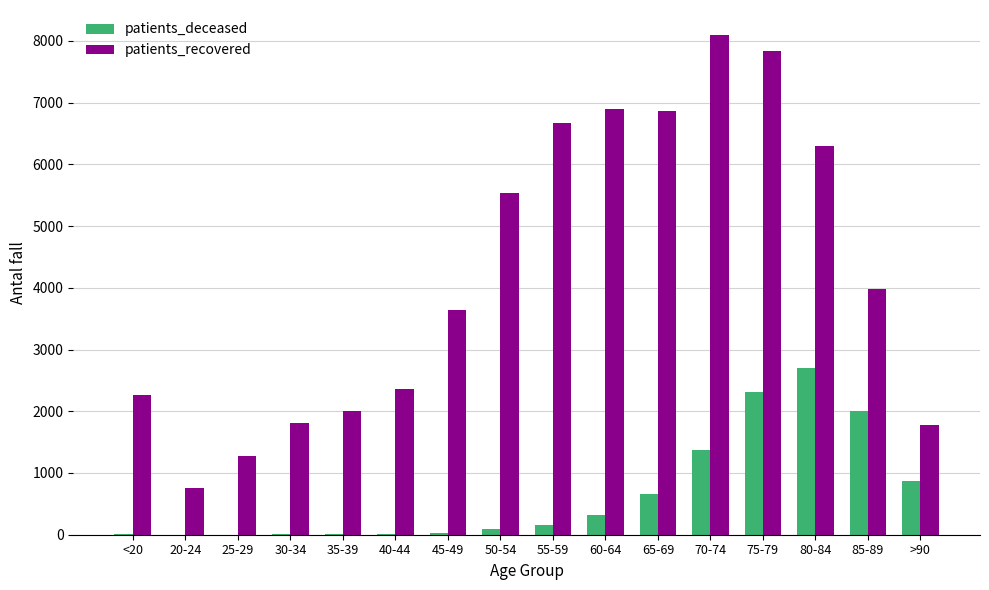

Which category has the highest value in the patients_deceased series?

80-84